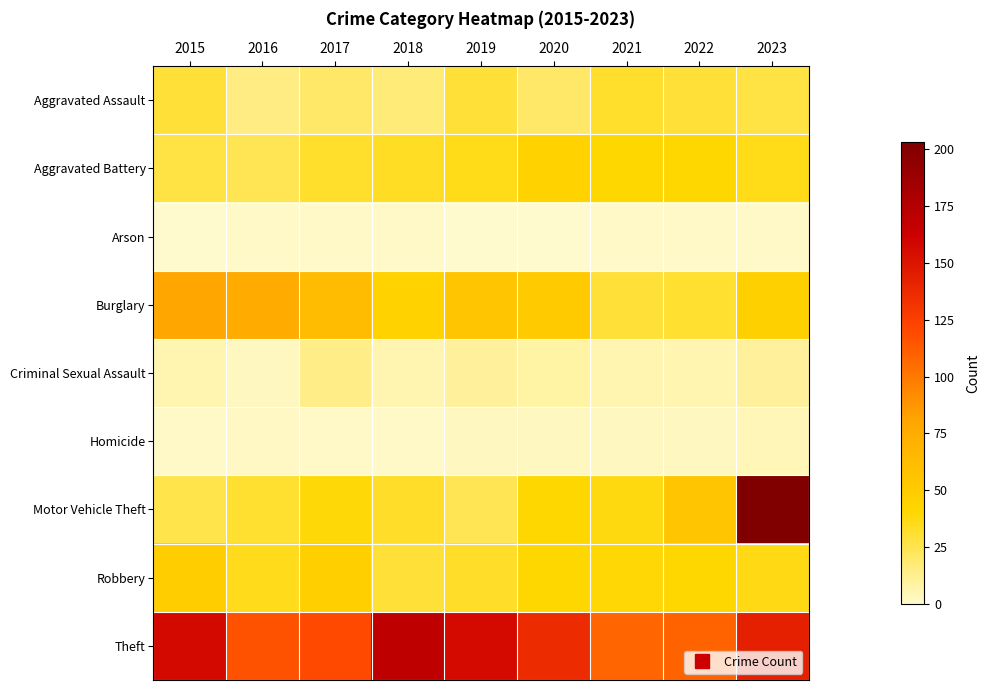

List the series in order of their peak value, lowest first.

Arson, Homicide, Criminal Sexual Assault, Aggravated Assault, Aggravated Battery, Robbery, Burglary, Theft, Motor Vehicle Theft